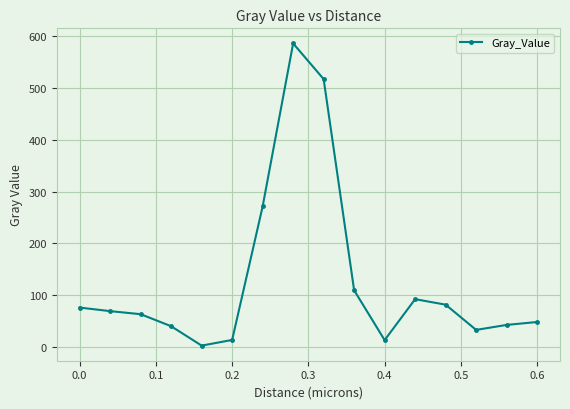

True or false: the data has more than 1 interior local peaks.

True